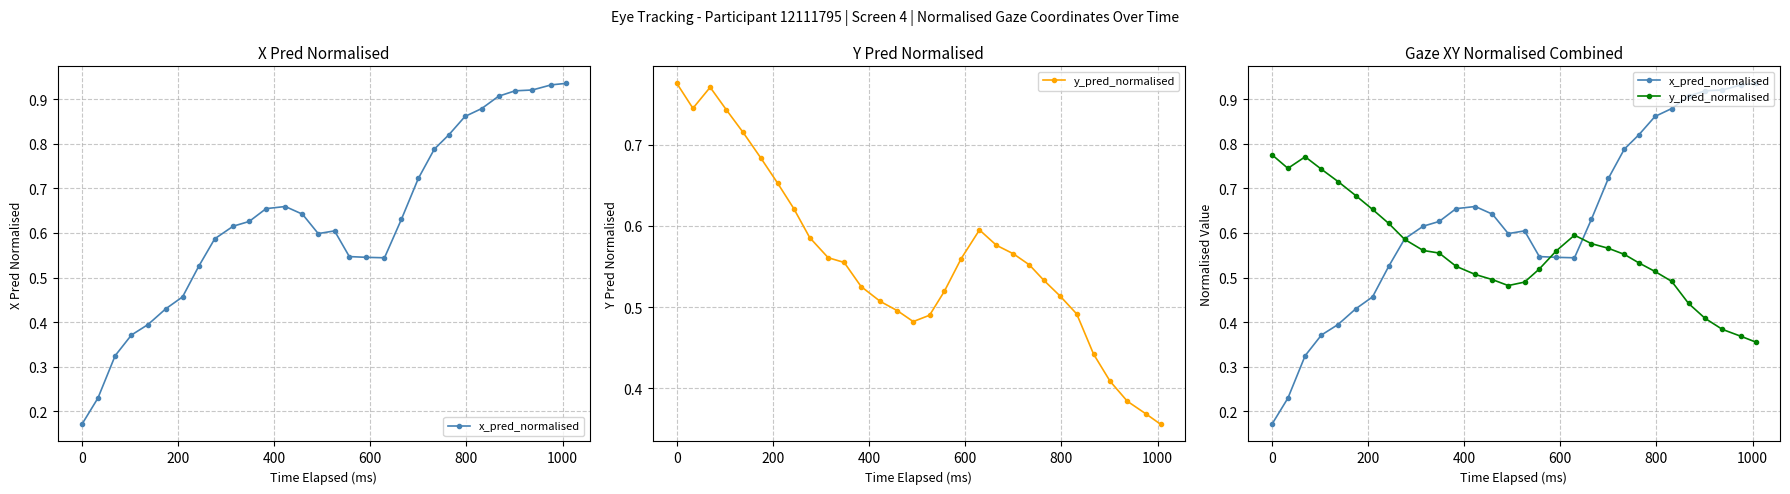

In y_pred_normalised, how many points are higher than both neighbors (excluding endpoints)?

2